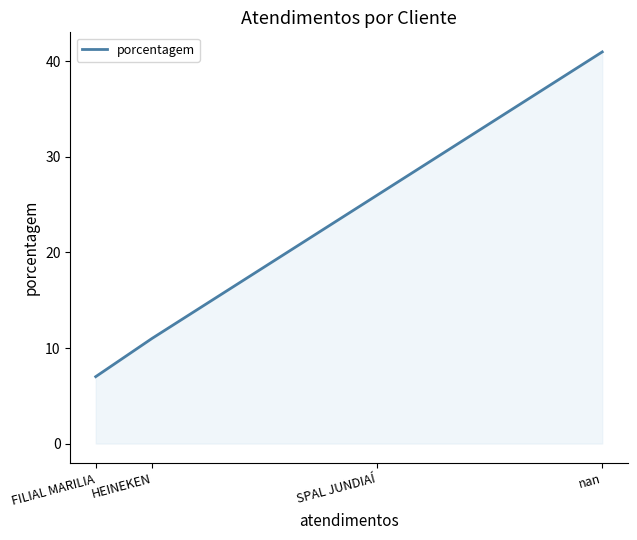

What is the ratio of the value at nan to the value at SPAL JUNDIAÍ?

1.6